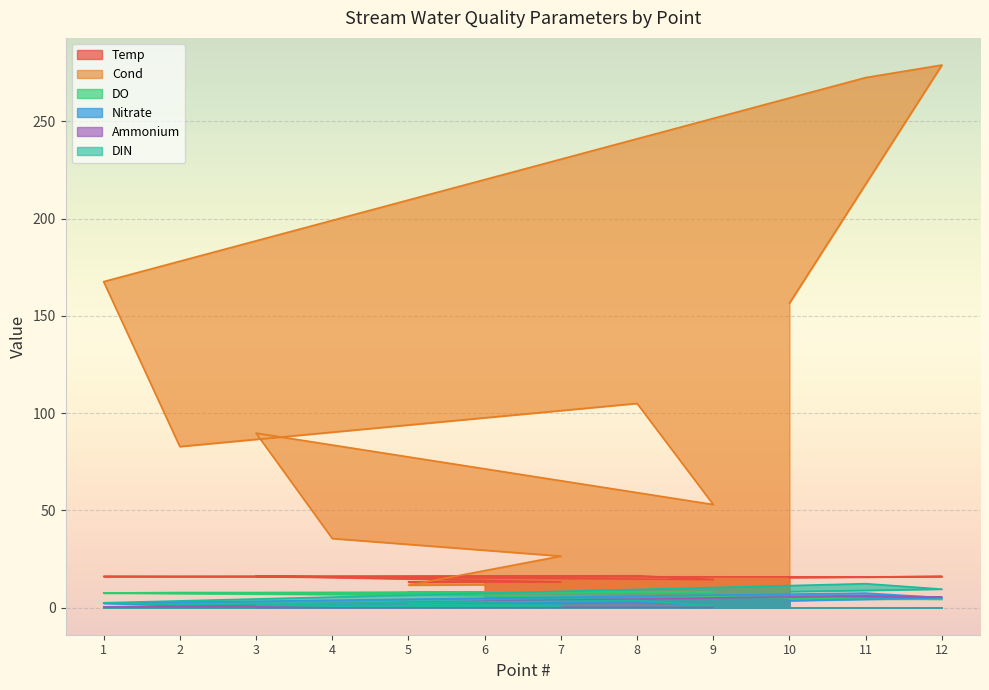

Where is Ammonium nearest to the value 3?

8